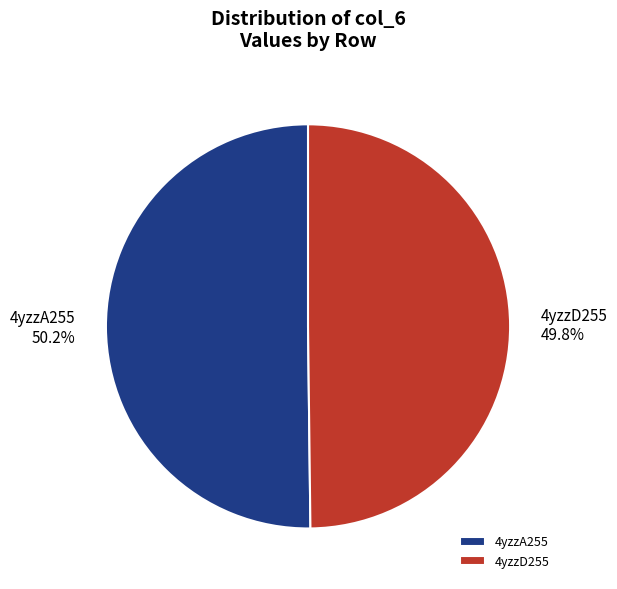

How many slices are in this pie chart?

2